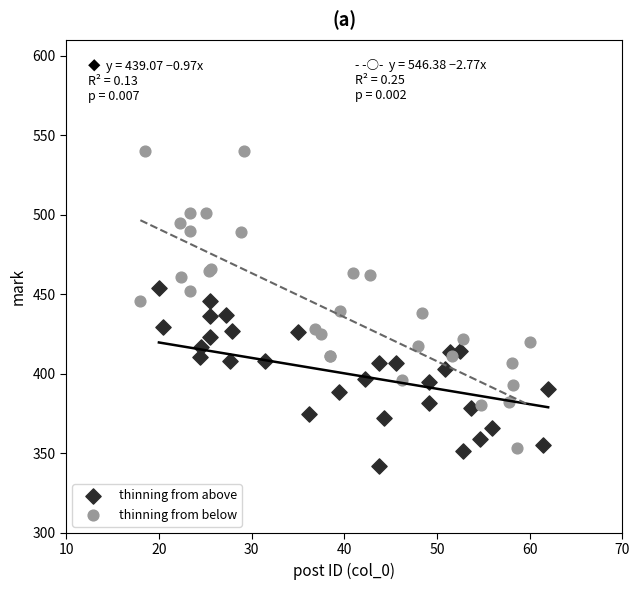

Which series contains the lowest Y value?

thinning from above